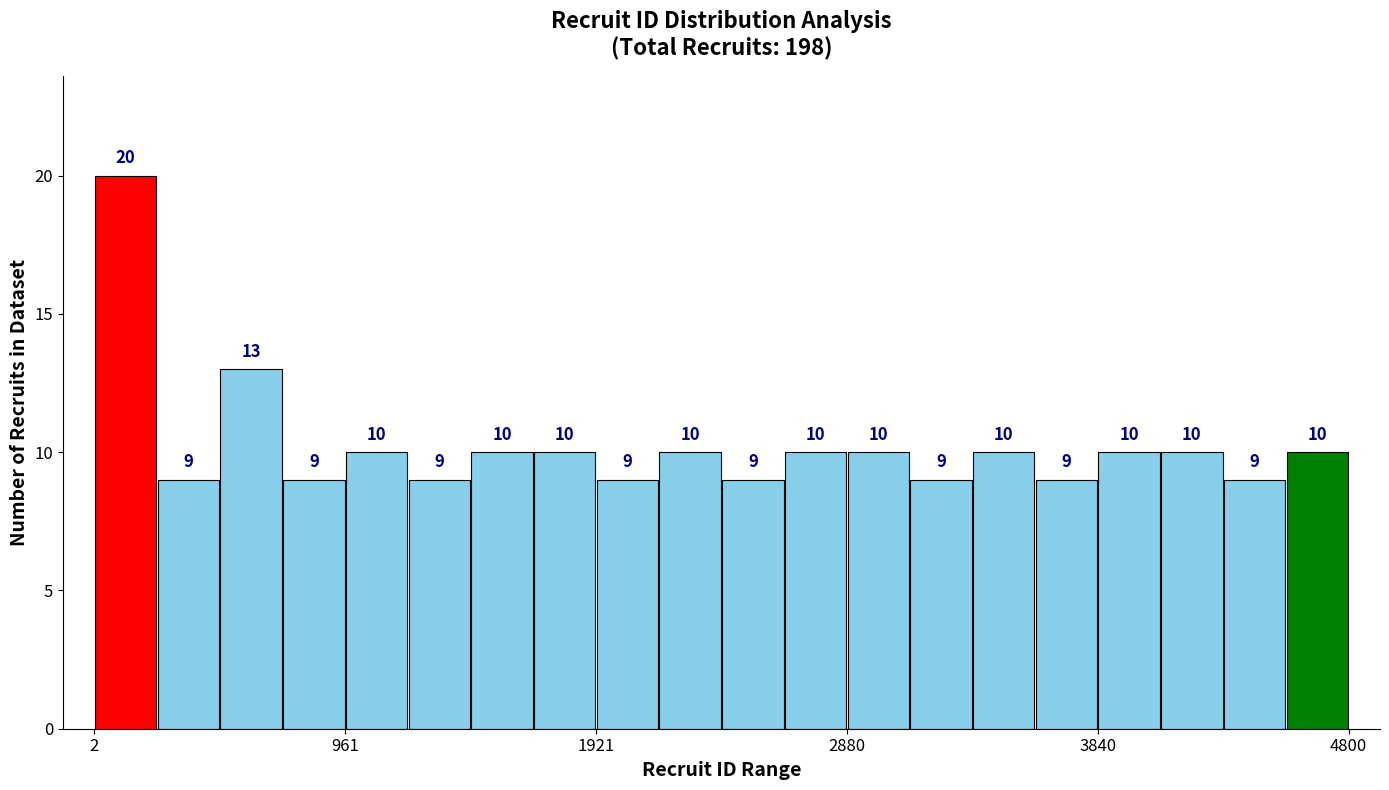

Read against the x-axis, roughly where is the centre of the tallest bar?

100